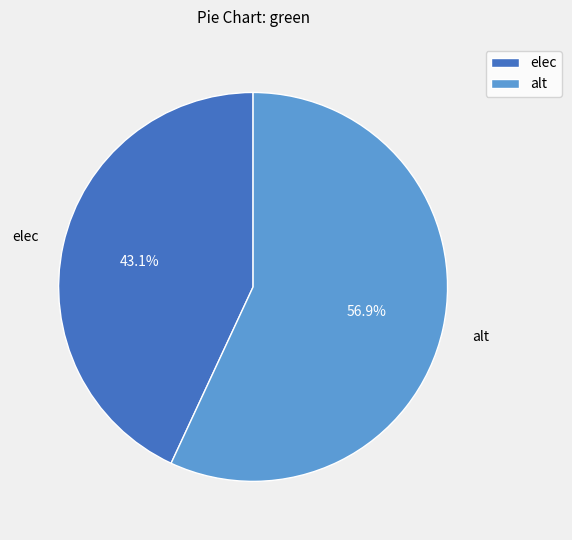

How many slices are in this pie chart?

2